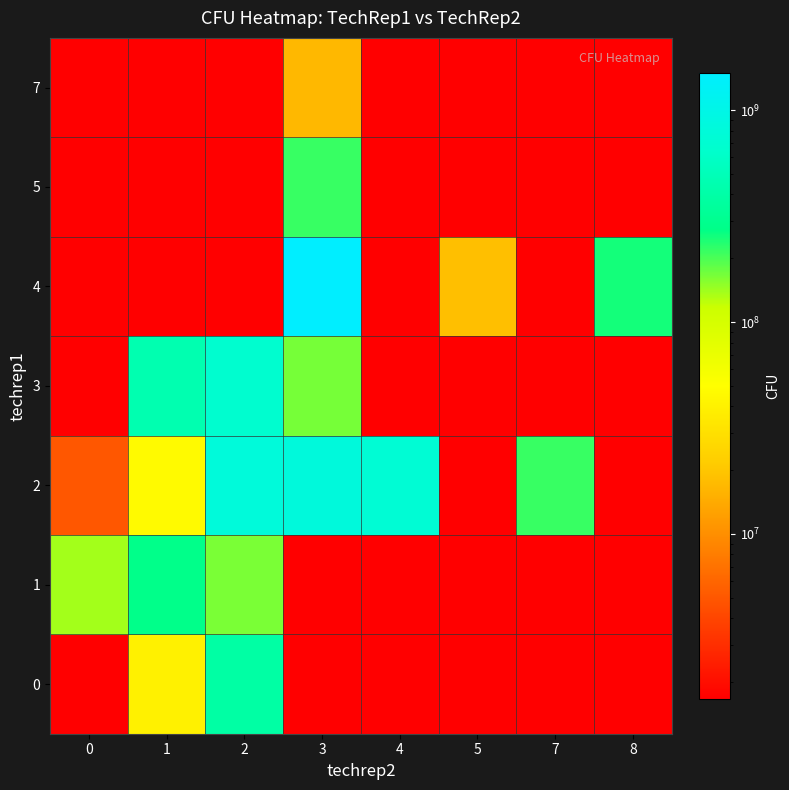

At how many categories does at least one series exceed 339518348?

4